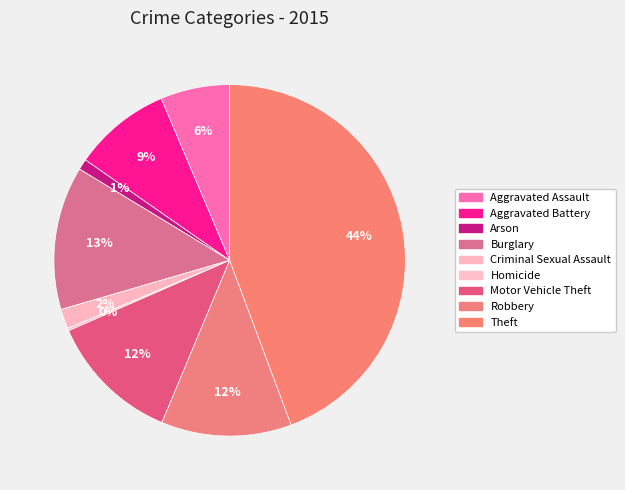

Count the number of slices in the pie.

9